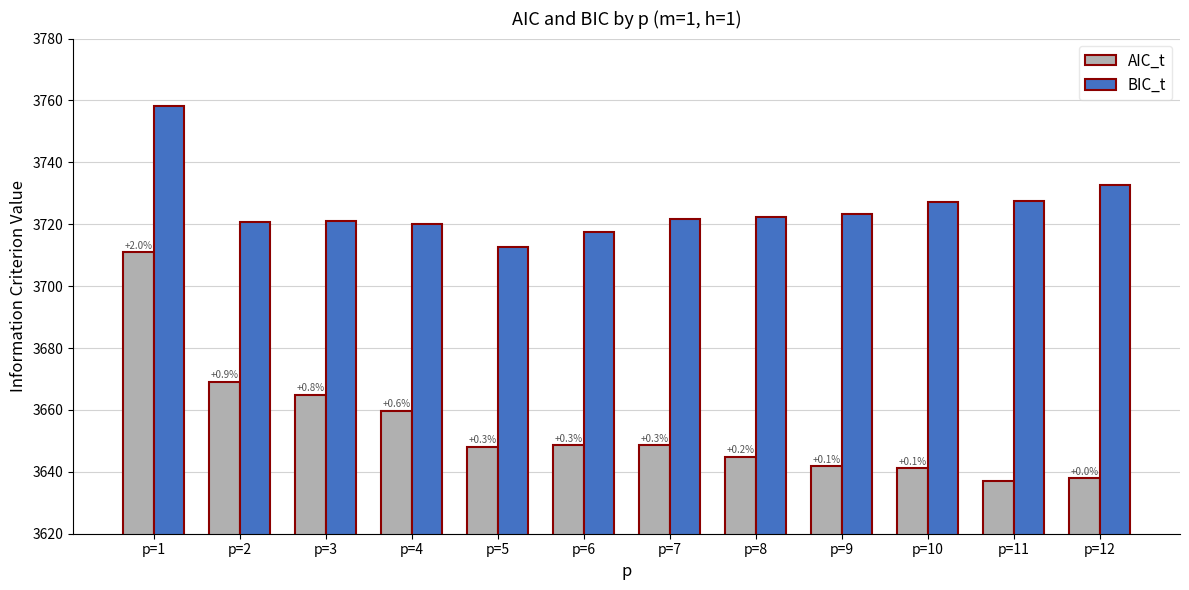

What is the difference between the highest and lowest values at p=2?

51.6